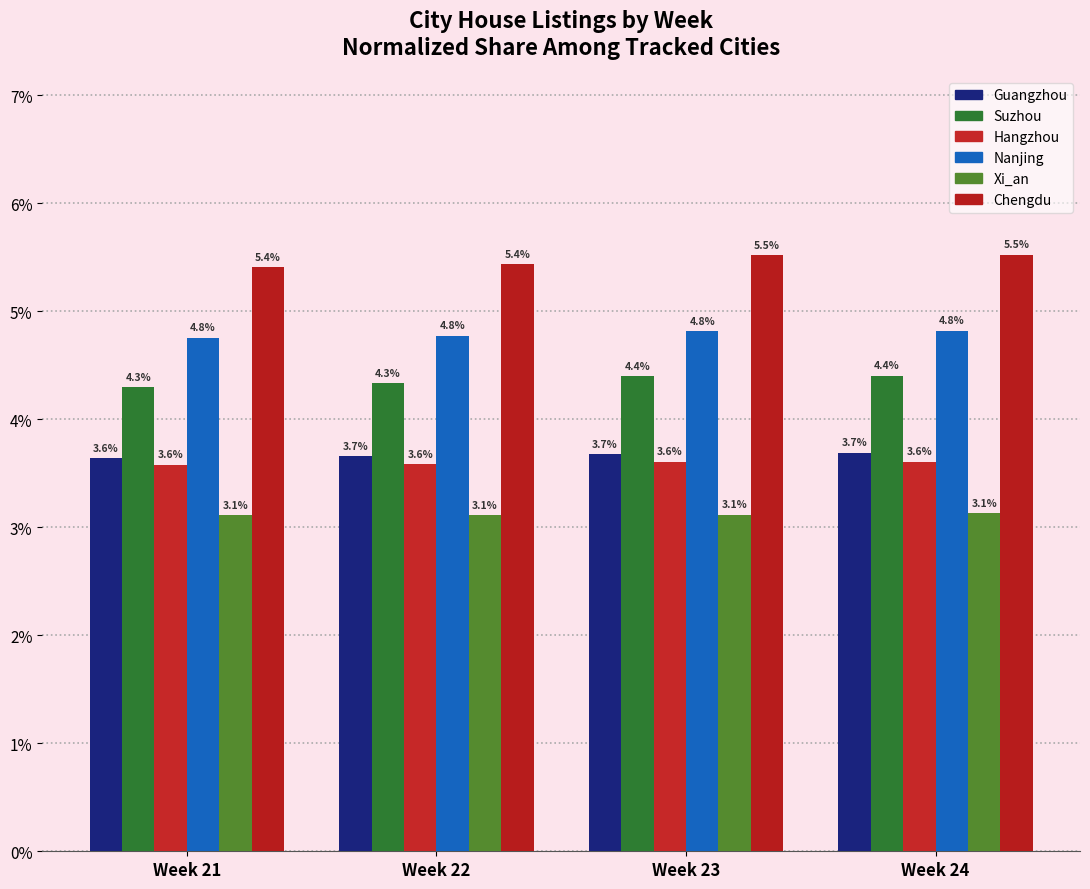

What is the greatest value displayed?

5.5